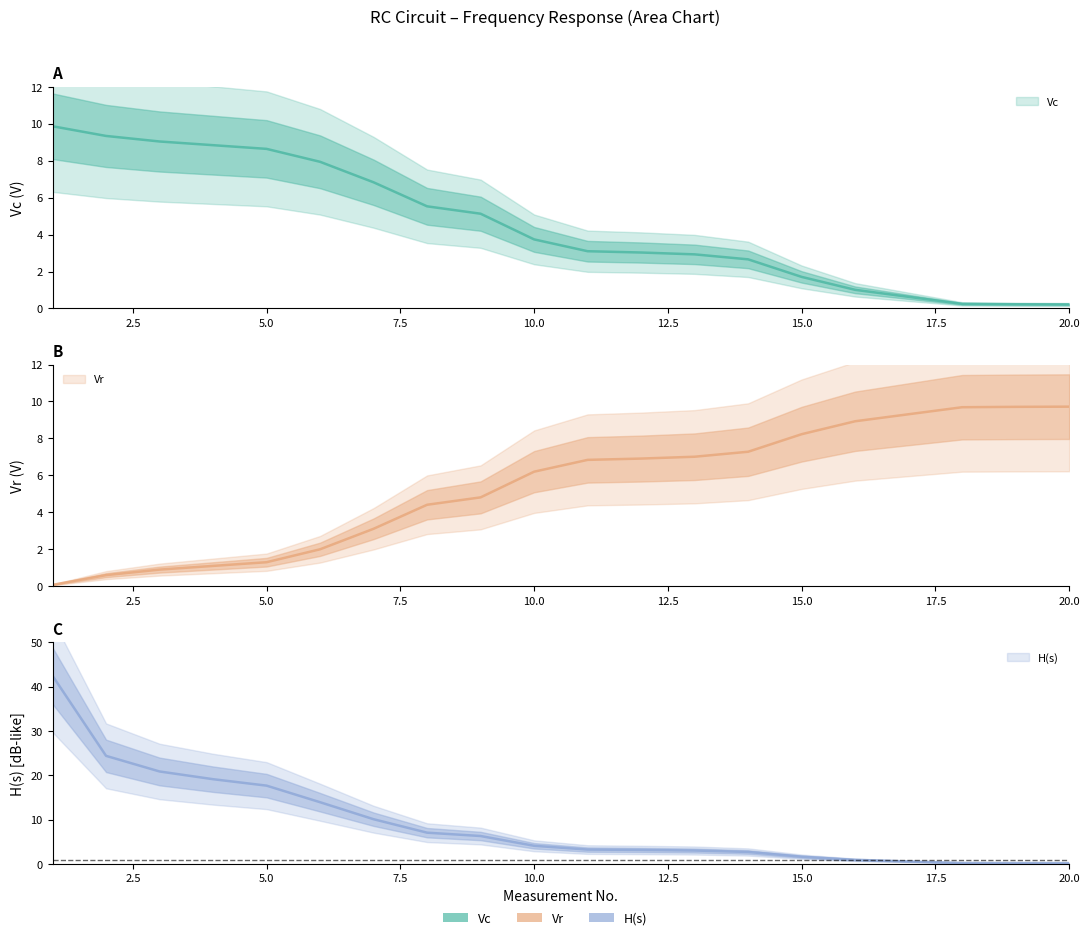

True or false: Vr has more than 0 interior local peaks.

False